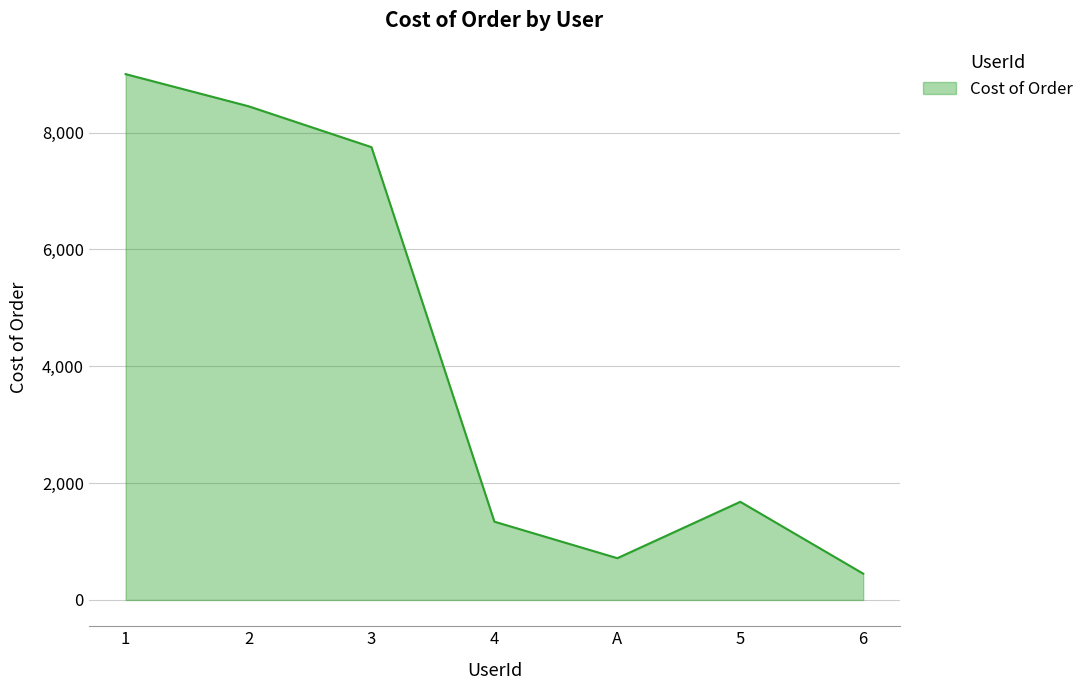

What is the approximate value at A?

715